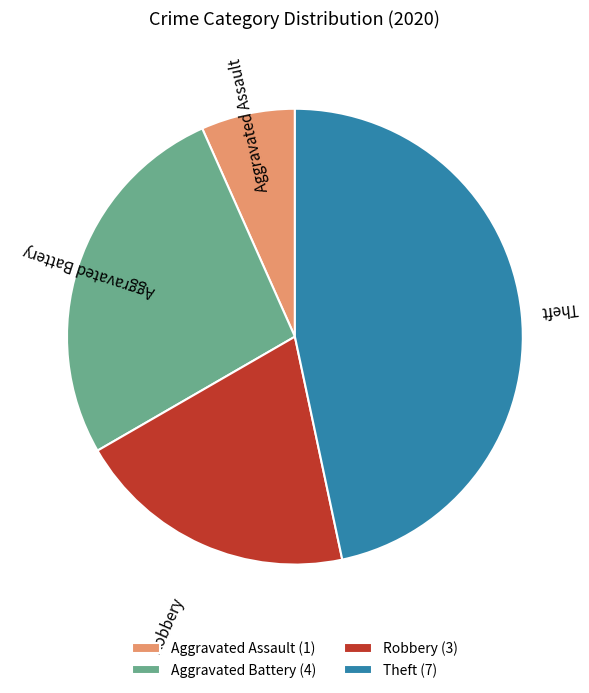

Rank the categories by value from highest to lowest.

Theft, Aggravated Battery, Robbery, Aggravated Assault